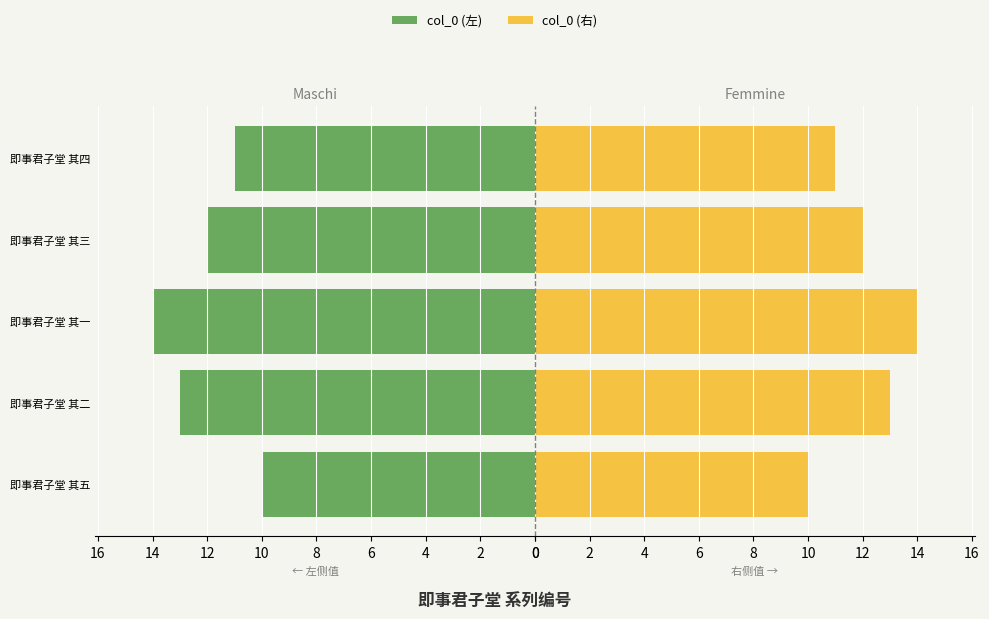

Reading left to right, extract all data points from this chart.

col_0 (左): 10	13	14	12	11
col_0 (右): 10	13	14	12	11